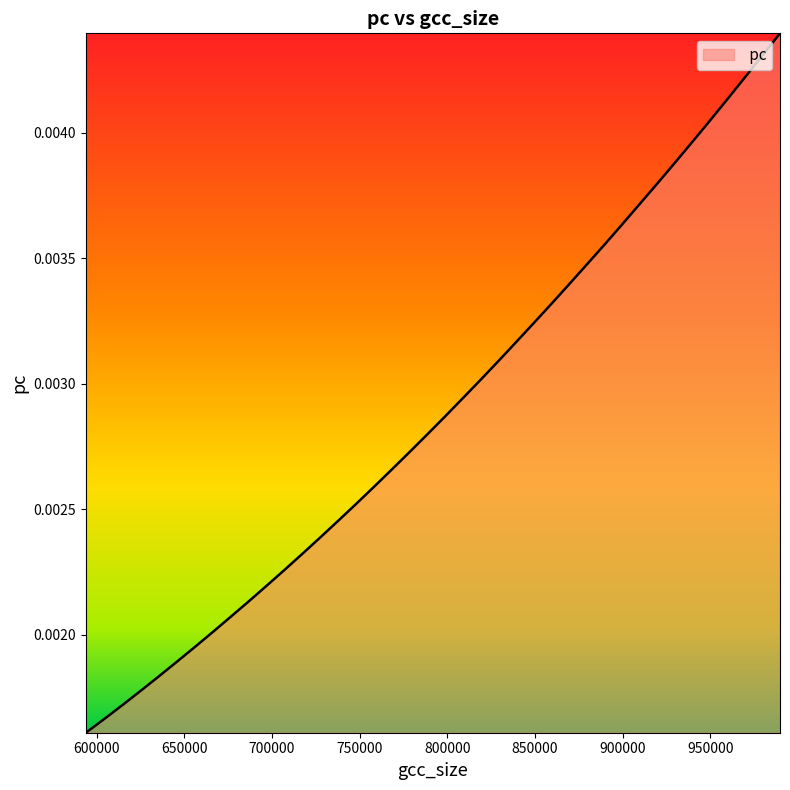

Rank the categories by value from lowest to highest.

593868, 604294, 614686, 625027, 635329, 645621, 655927, 666182, 676455, 686696, 696920, 707139, 717329, 727532, 737700, 747868, 758016, 768155, 778284, 788401, 798506, 808602, 818693, 828786, 838884, 848956, 859033, 869086, 879148, 889208, 899265, 909314, 919371, 929412, 939457, 949504, 959538, 969578, 979608, 989634